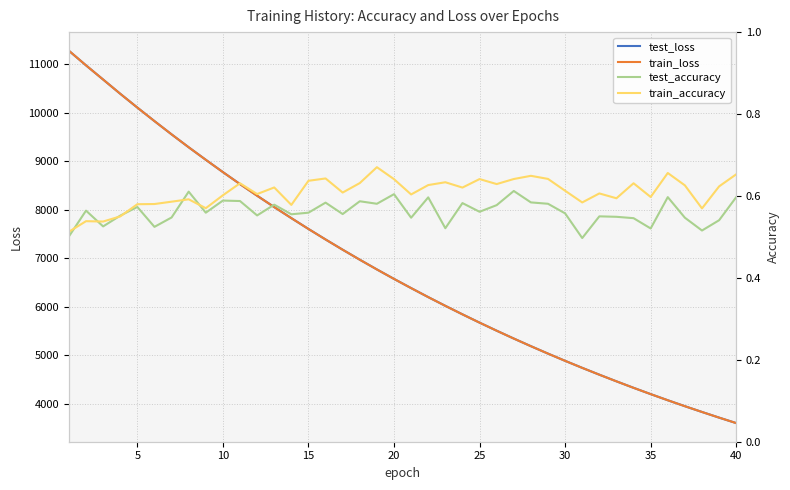

What is the difference between the second highest and second lowest values in the test_loss series?

7262.3